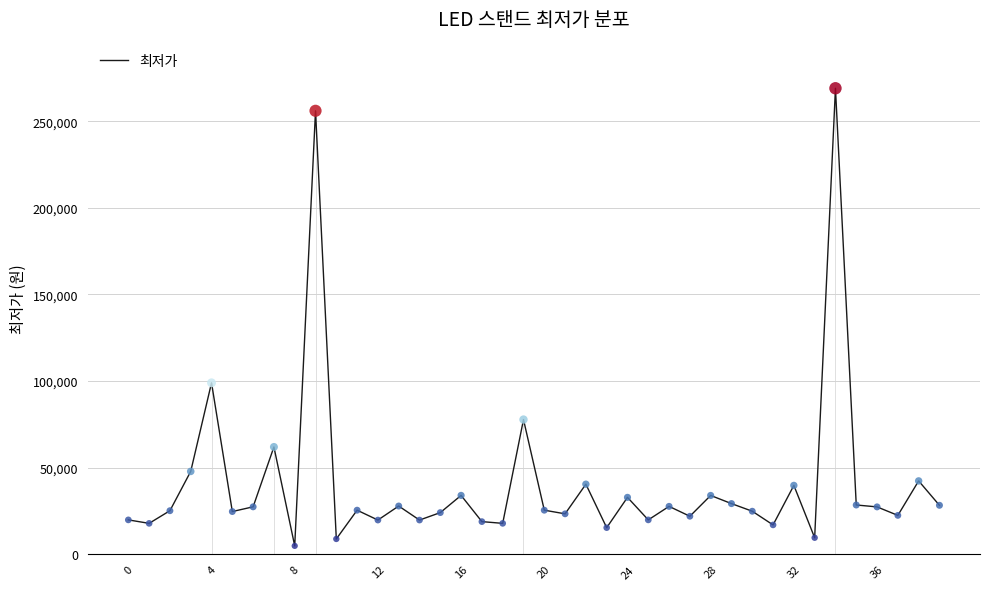

Does the chart have visible grid lines?

Yes